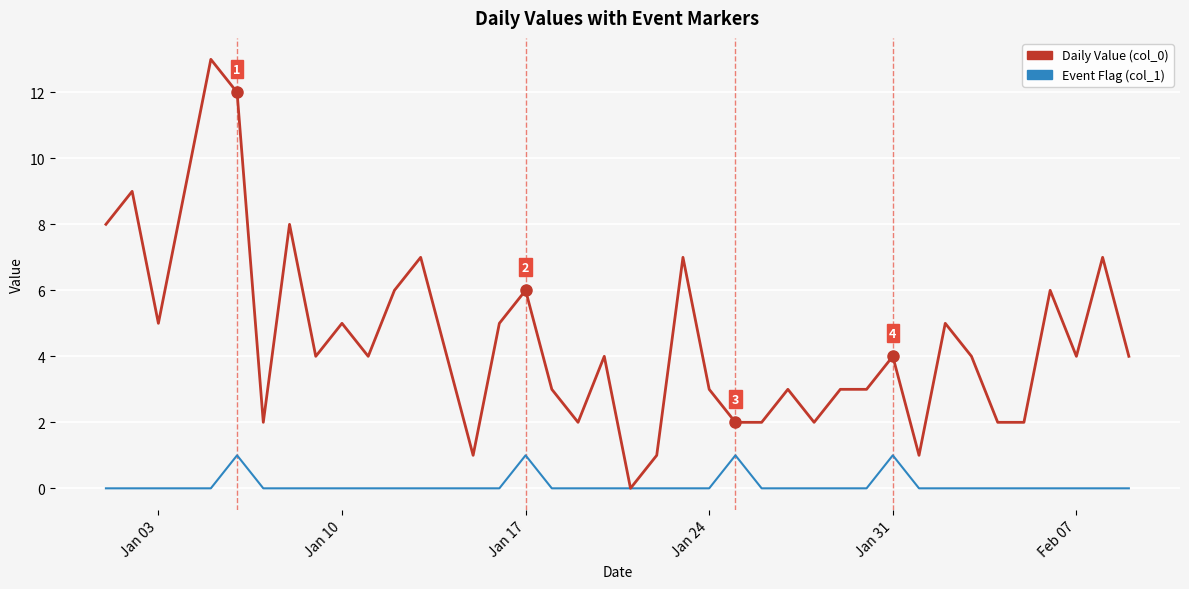

Which series has the largest total across all categories?

Daily Value (col_0)